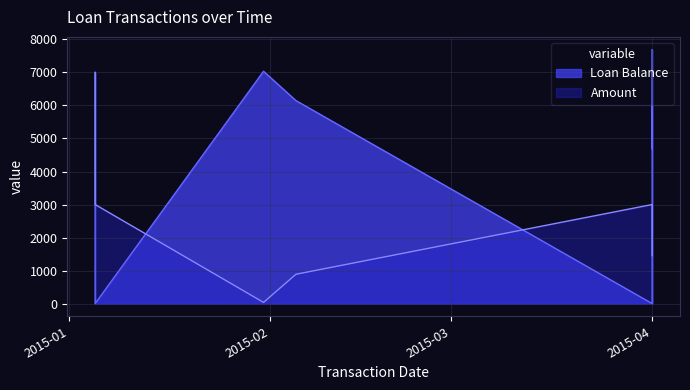

Rank the series at 2015-01-05 from highest to lowest value.

Loan Balance, Amount